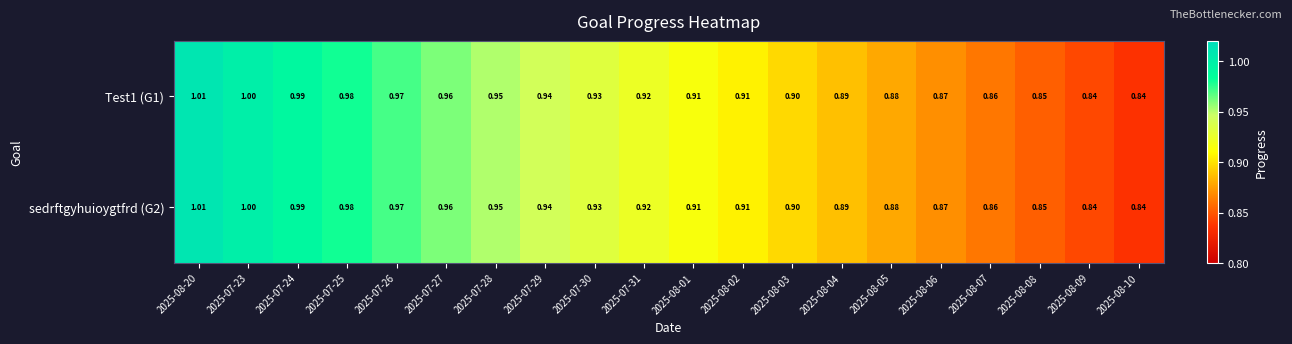

How many series are shown in this chart?

2